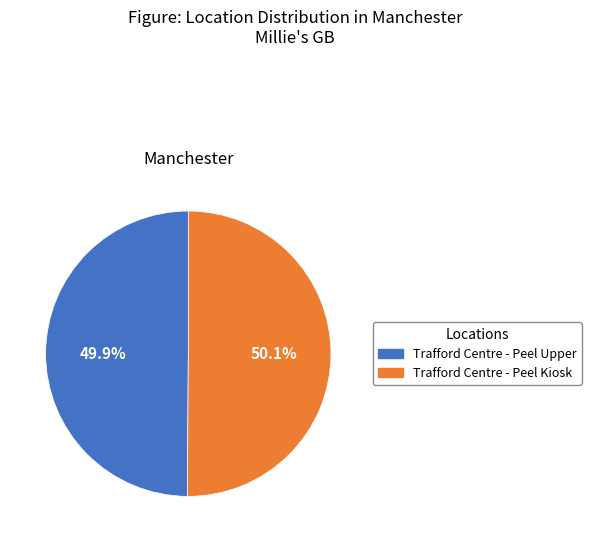

Does any single category account for the majority?

Yes